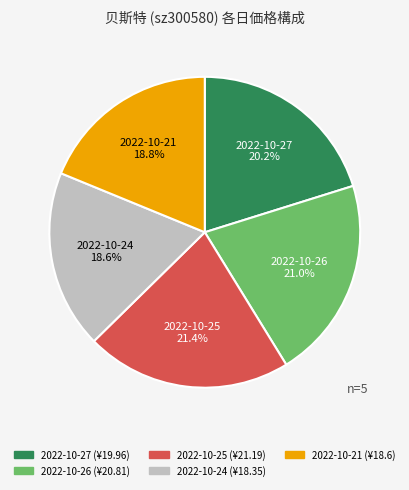

To the nearest percent, what is the difference between the largest and smallest slice percentages?

3%